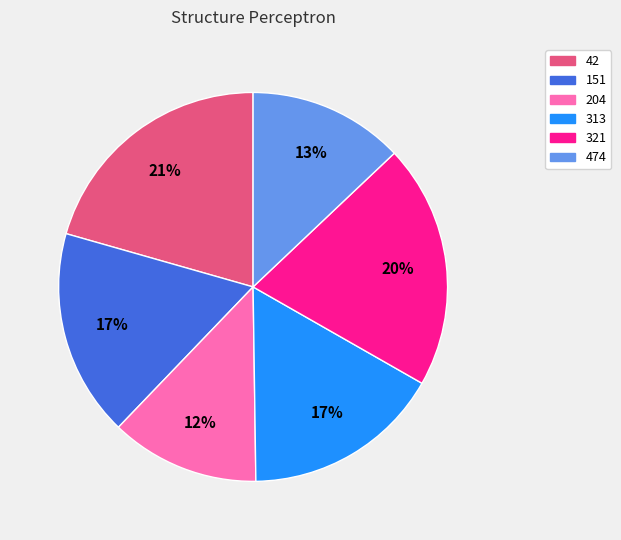

What percentage is the 474 slice, to the nearest percent?

13%